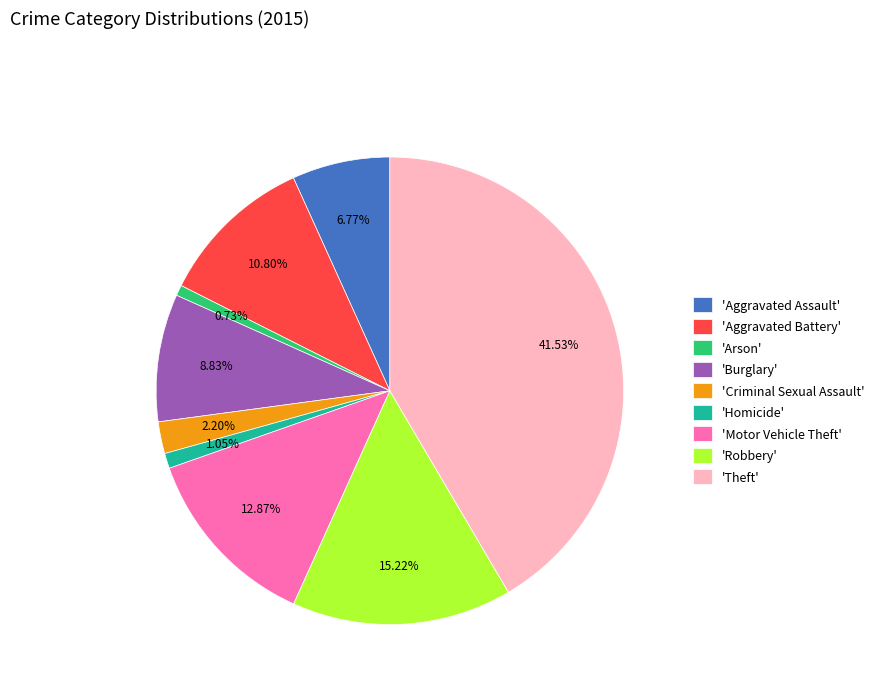

Which category has the biggest portion of the pie?

'Theft'